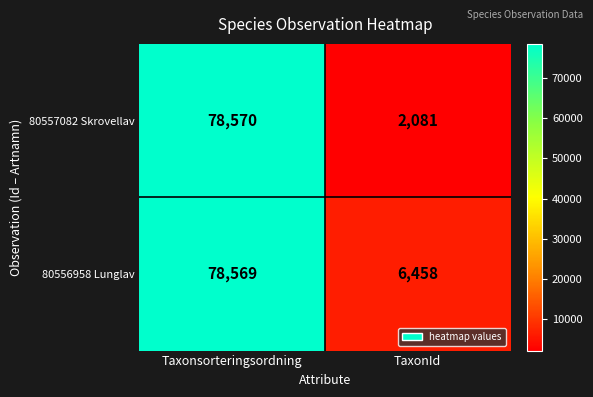

Is it true that 80556958 Lunglav equals 22940 at Taxonsorteringsordning?

False